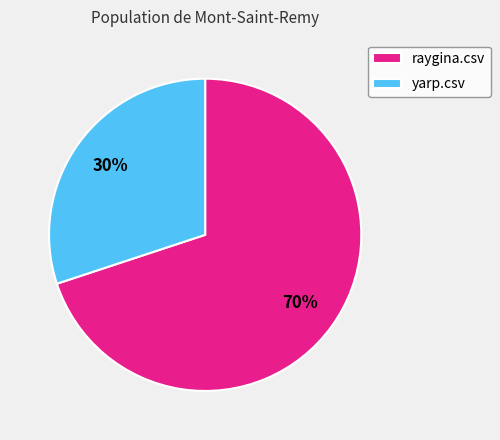

What is the ratio of the value at yarp.csv to the value at raygina.csv?

0.4